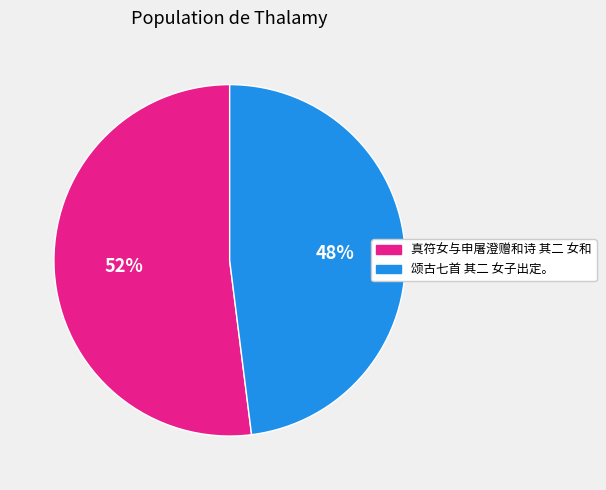

What is the ratio of the value at 真符女与申屠澄赠和诗 其二 女和 to the value at 颂古七首 其二 女子出定。?

1.1